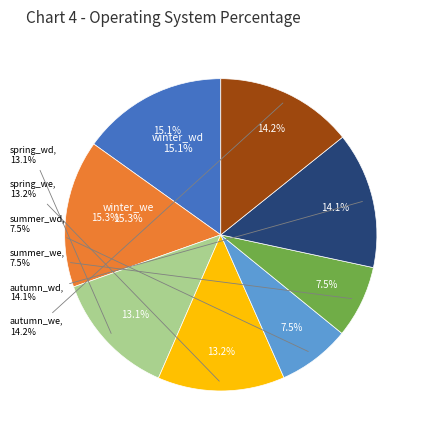

Combined, what portion of the pie is spring_we and winter_wd?

28.3%